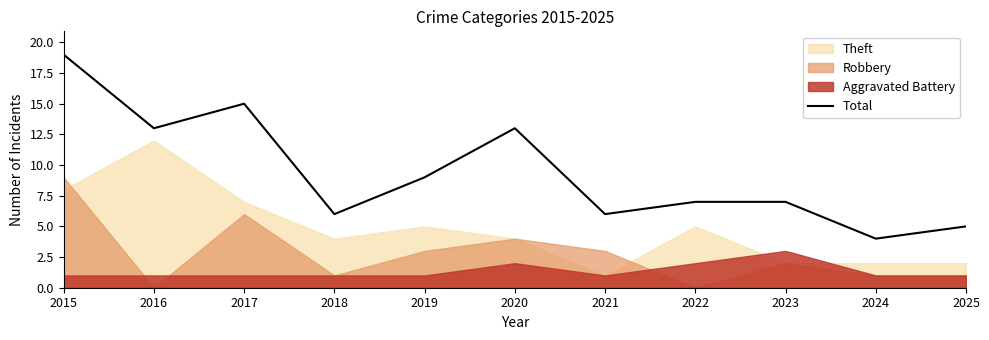

How many points are higher than both their immediate neighbors (excluding endpoints)?

2